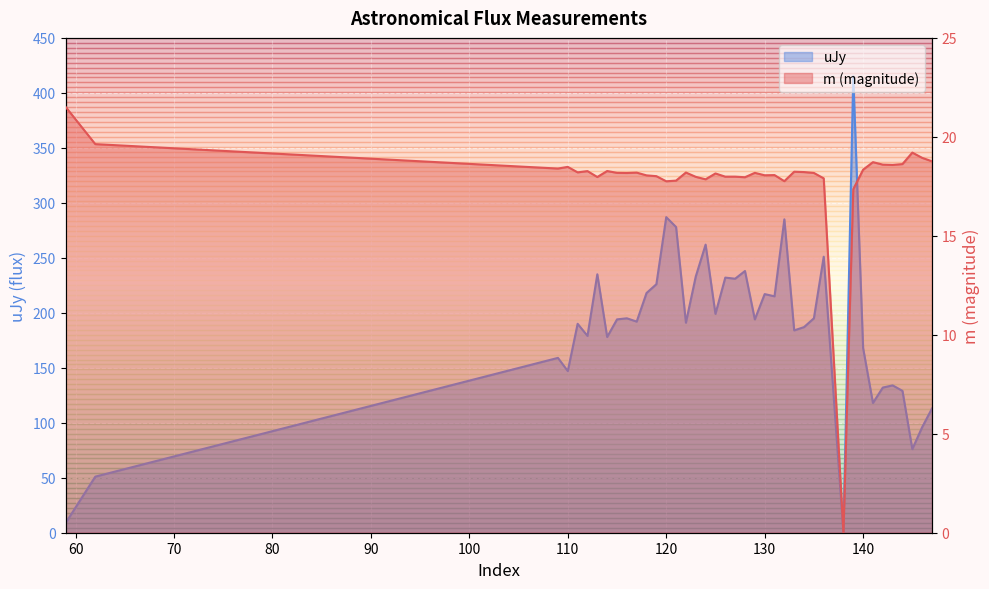

At which category does uJy reach its first local peak?

109